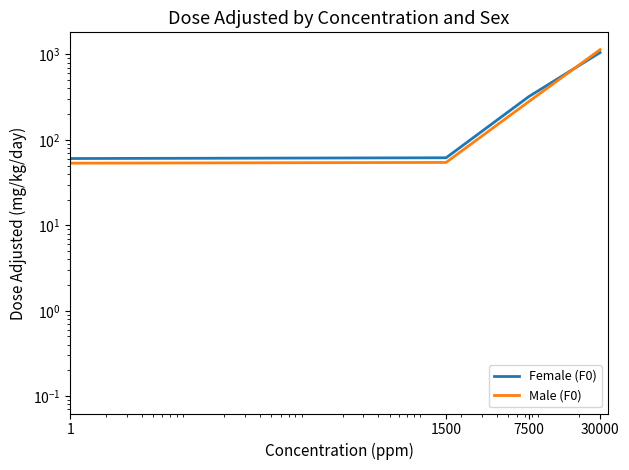

Which label corresponds to the largest value in the chart?

30000